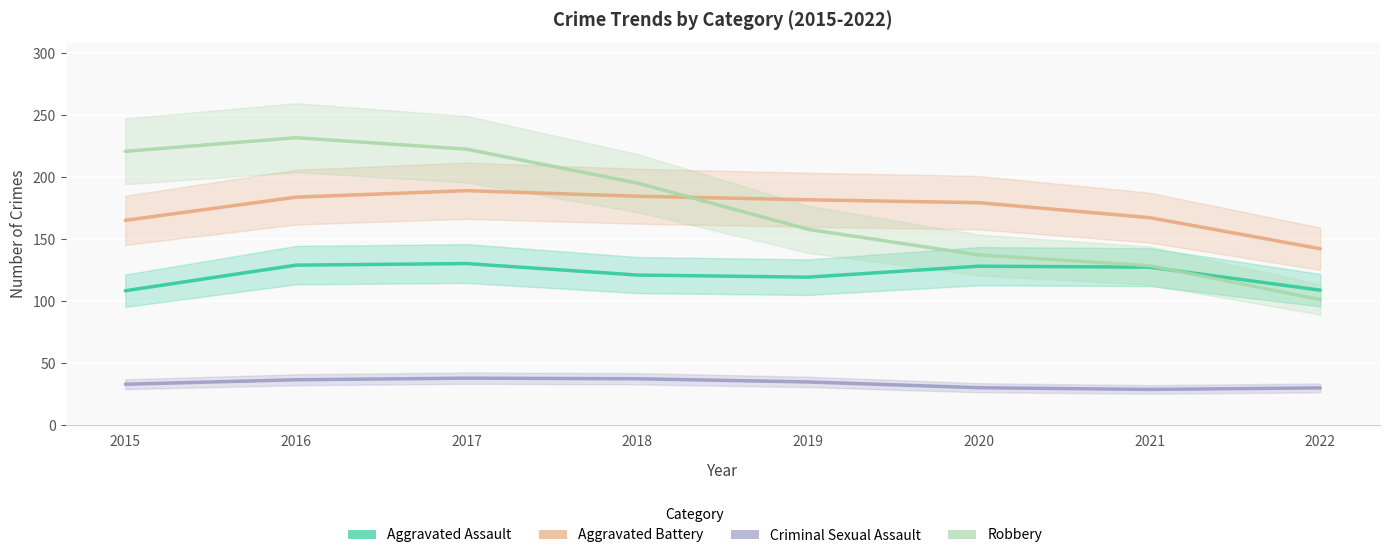

The value of Aggravated Assault at 2022 is 109.0. True or false?

True